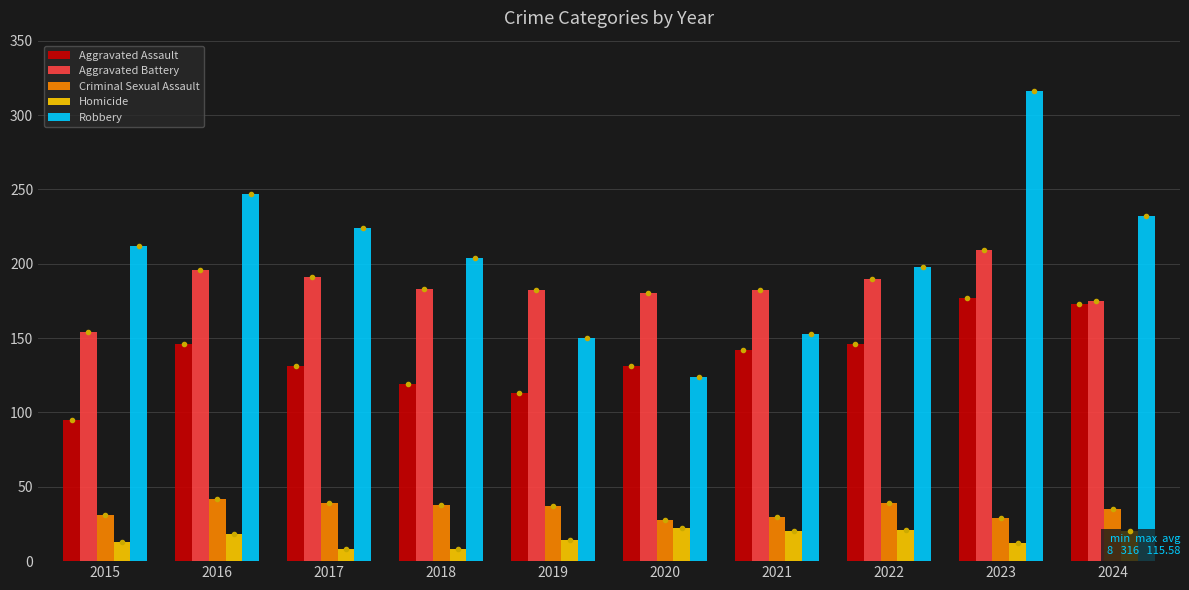

At which category is the sum across all series the highest?

2023